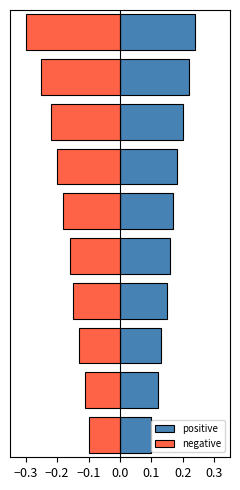

What is the average value of the negative series?

-0.2